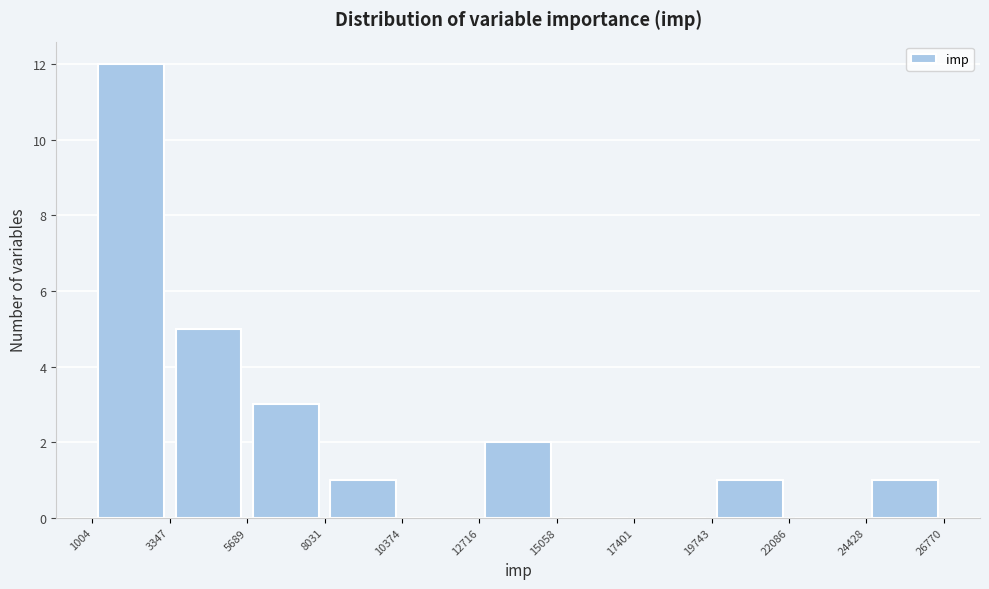

Reading left to right, transcribe this chart: for each bar, give the range it covers on the x-axis and its height. The values are not printed on the chart, so give them approximately, as read against the axis.

1004 to 3347: 12
3347 to 5689: 5
5689 to 8031: 3
8031 to 10374: 1
10374 to 12716: 0
12716 to 15058: 2
15058 to 17401: 0
17401 to 19743: 0
19743 to 22086: 1
22086 to 24428: 0
24428 to 26770: 1